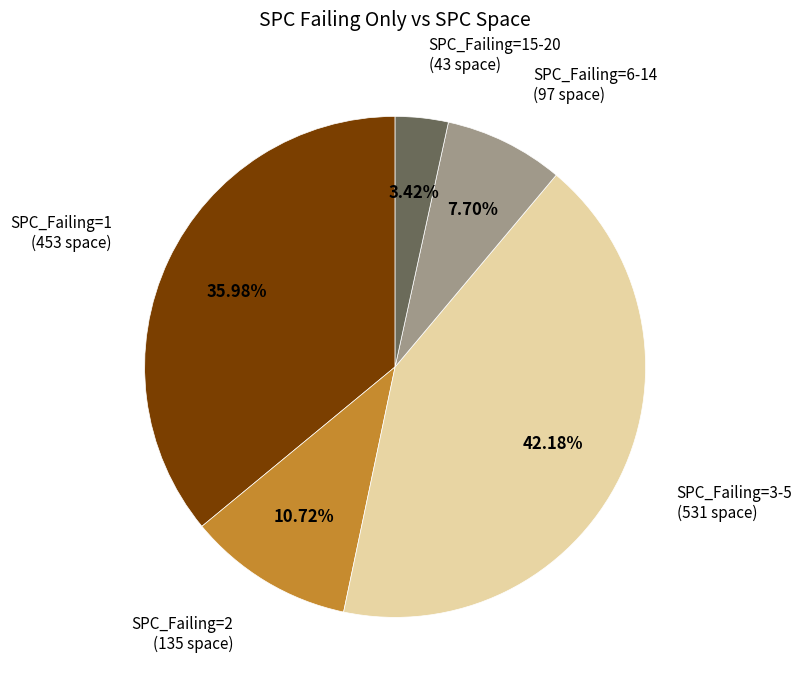

Is there a majority slice in this chart?

No